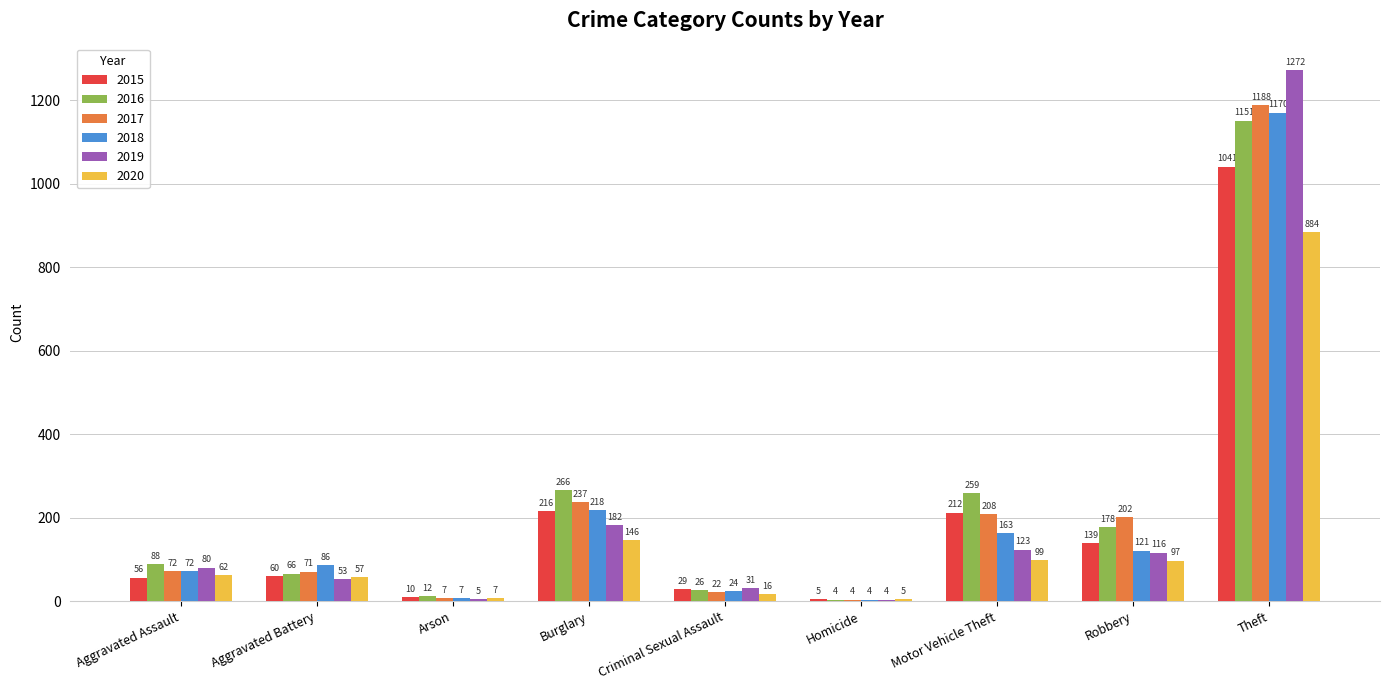

The value of 2016 at Burglary is 266. True or false?

True